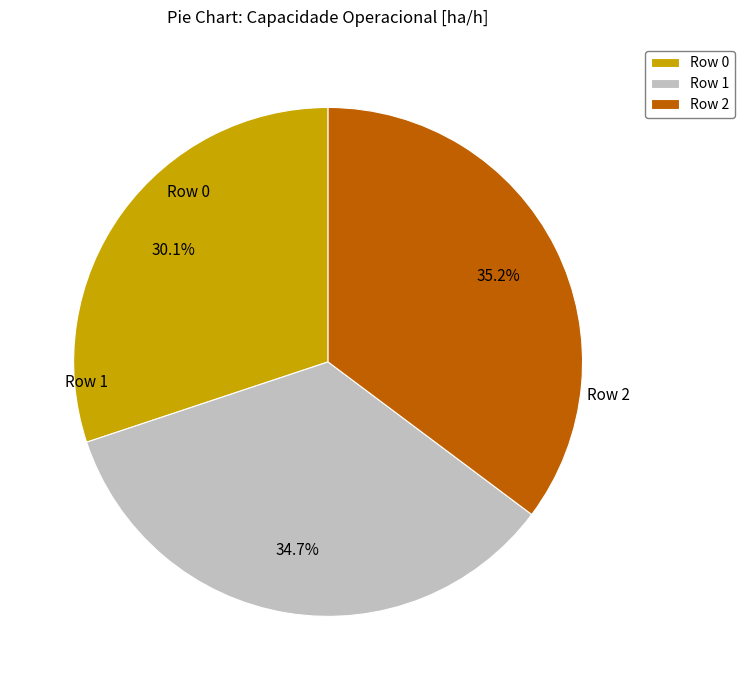

Between Row 2 and Row 1, which is larger?

Row 2